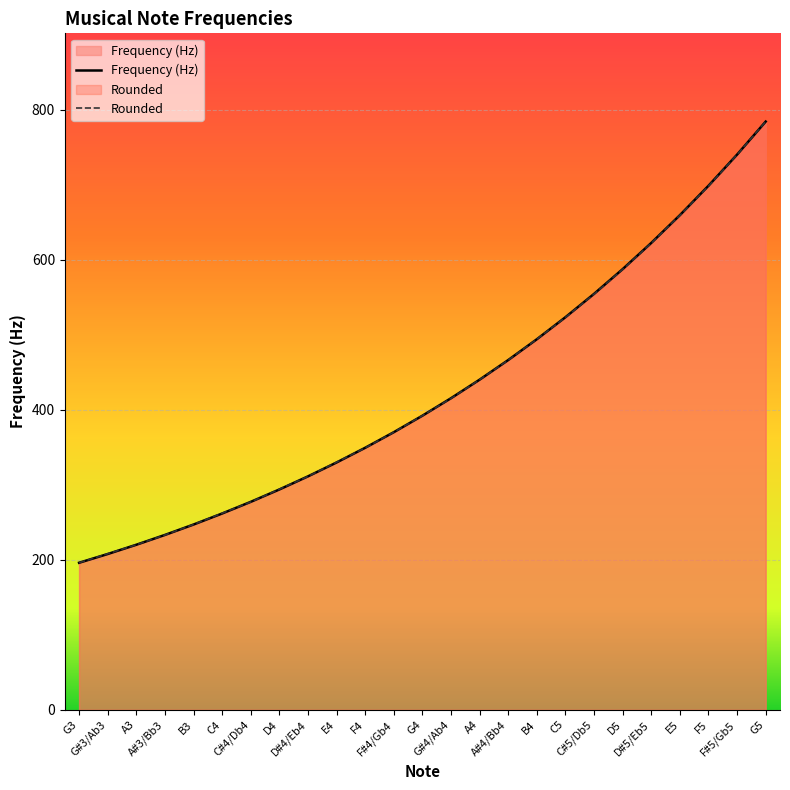

List the labels in order of Rounded value, largest first.

G5, F#5/Gb5, F5, E5, D#5/Eb5, D5, C#5/Db5, C5, B4, A#4/Bb4, A4, G#4/Ab4, G4, F#4/Gb4, F4, E4, D#4/Eb4, D4, C#4/Db4, C4, B3, A#3/Bb3, A3, G#3/Ab3, G3